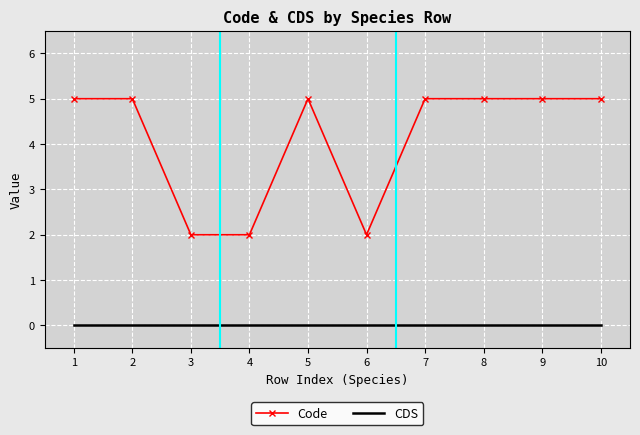

True or false: CDS and Code cross at least once.

False